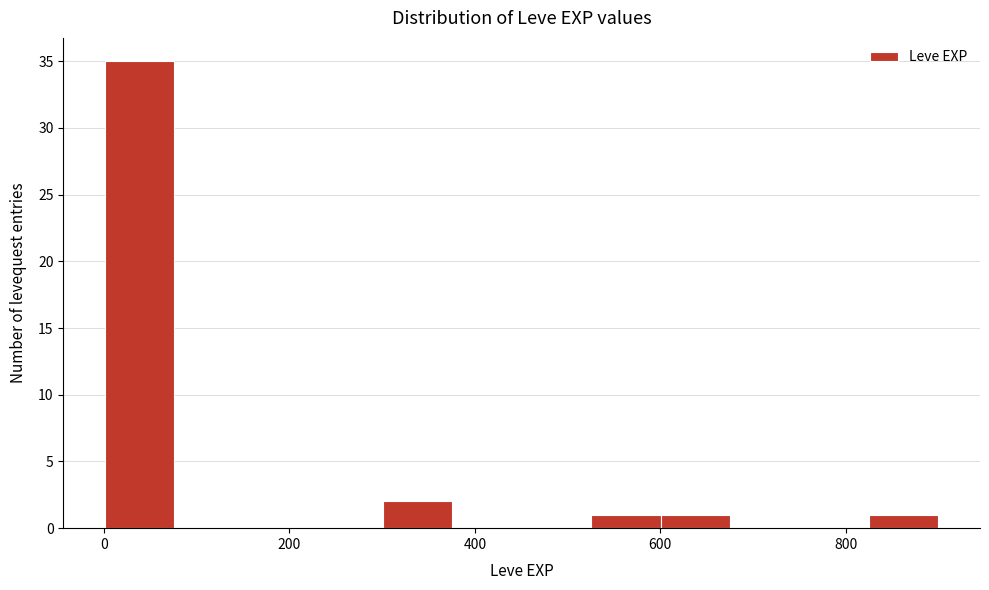

Read against the x-axis, roughly where is the centre of the tallest bar?

40